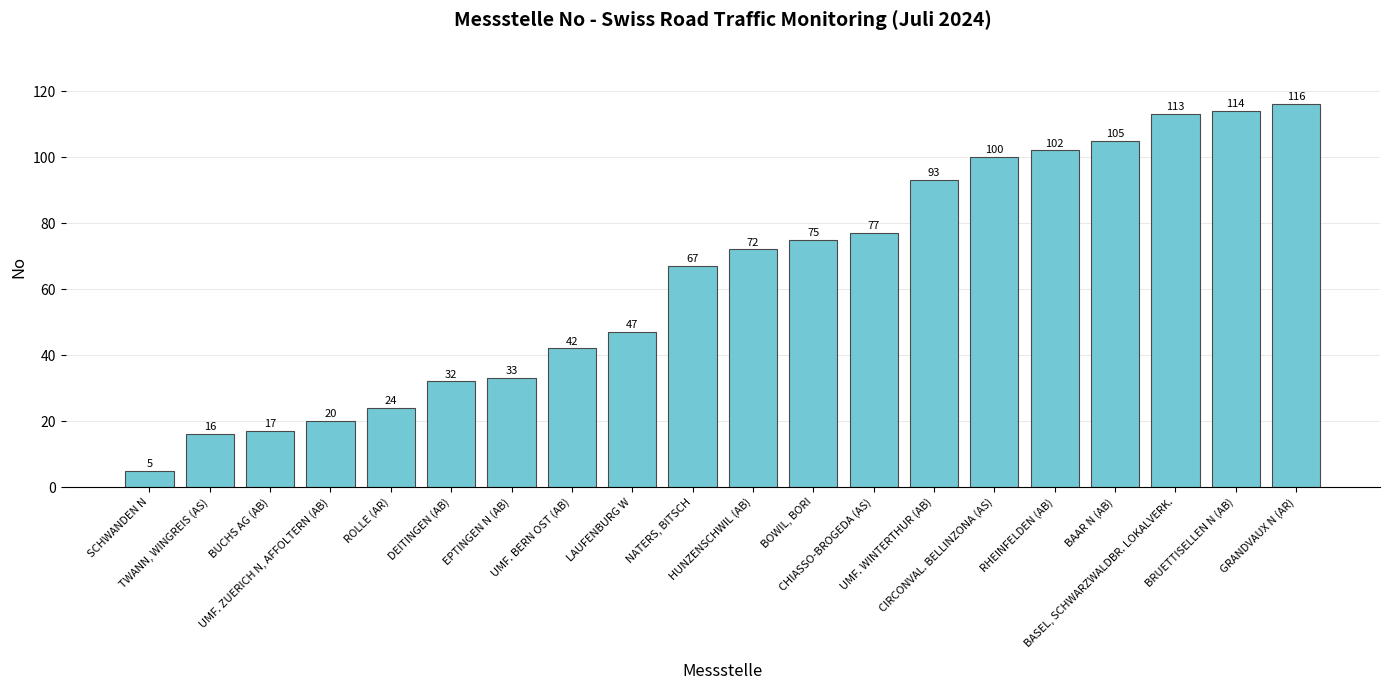

What is the label of the 20th bar from the right?

SCHWANDEN N